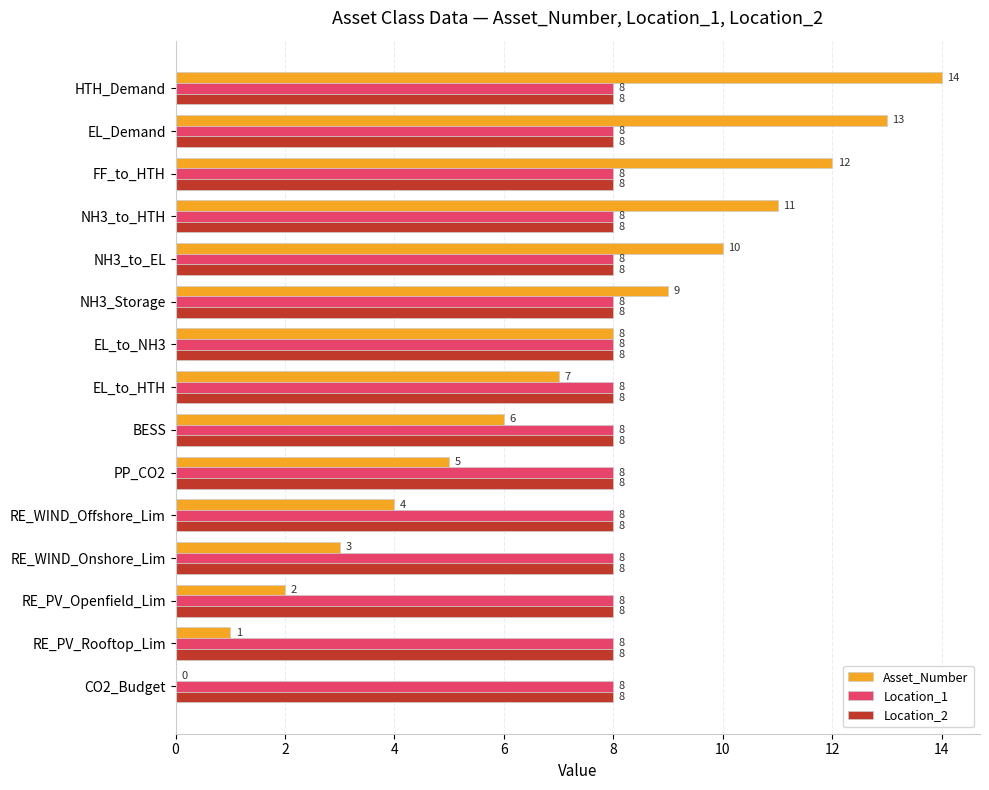

What is the maximum value shown in the chart?

14